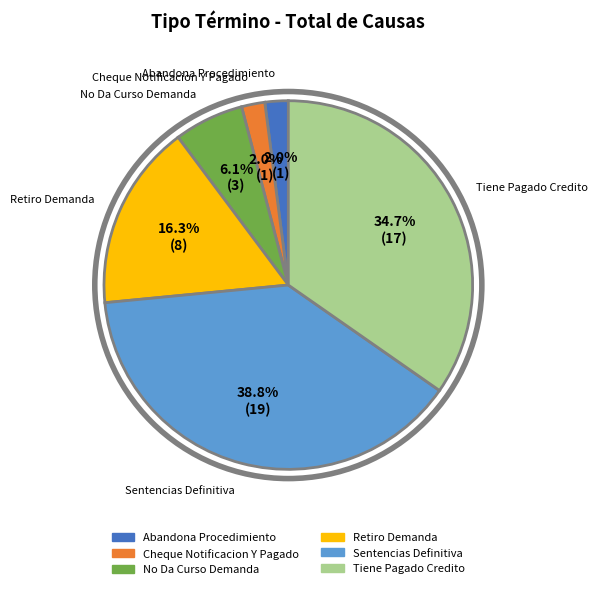

Count the number of slices in the pie.

6